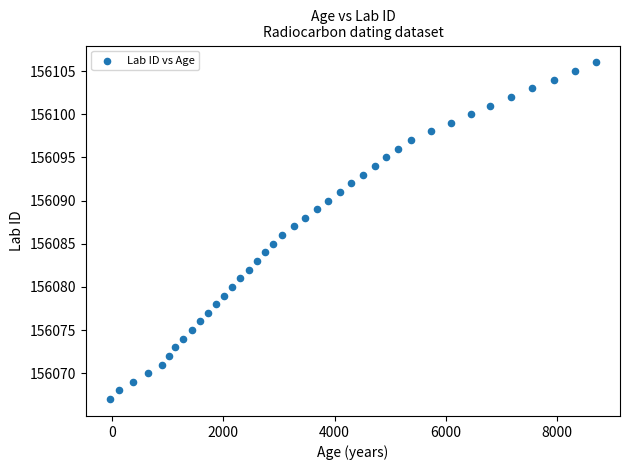

What is the range of X values (max minus min)?

8739